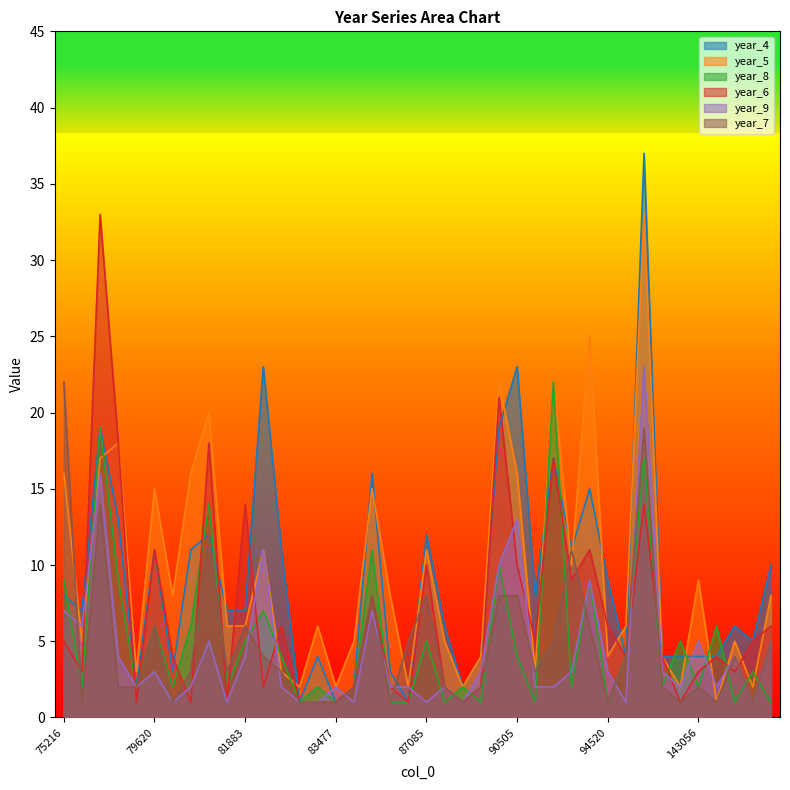

Which has a higher value, 78853 or 96013?

96013